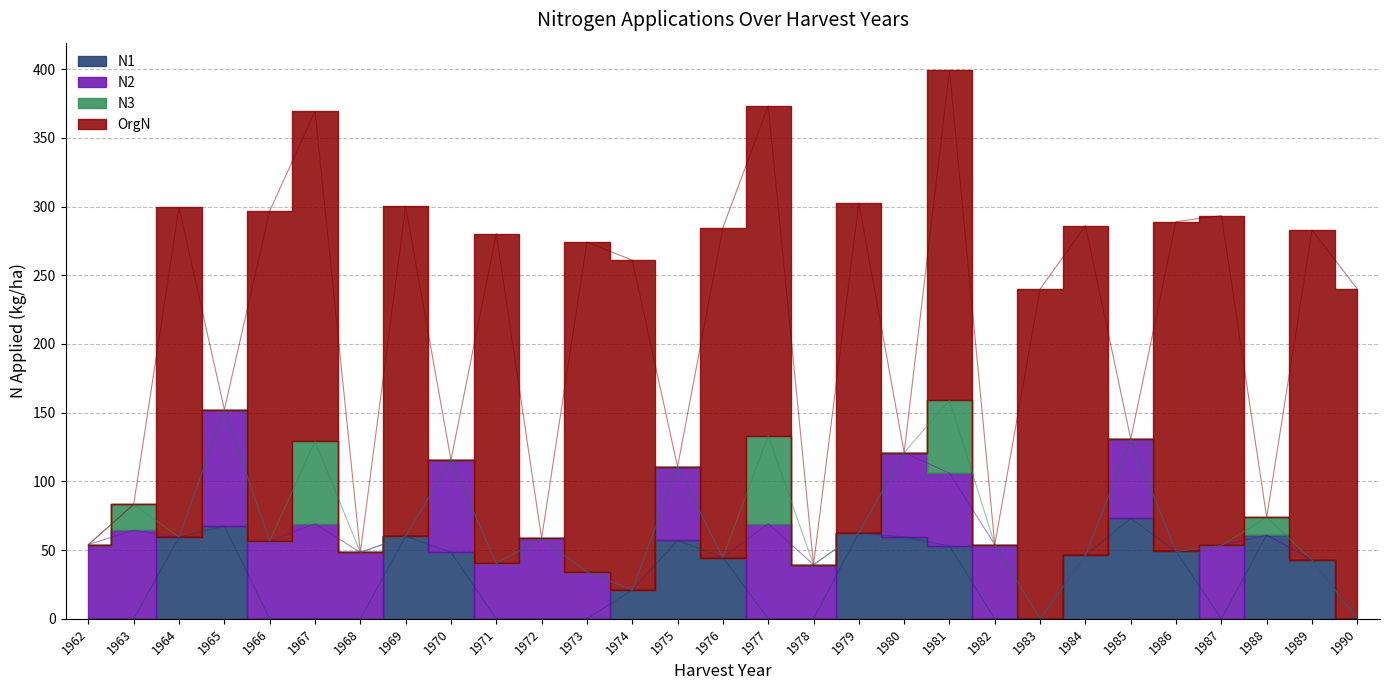

What are all the series names shown in the legend?

N1, N2, N3, OrgN